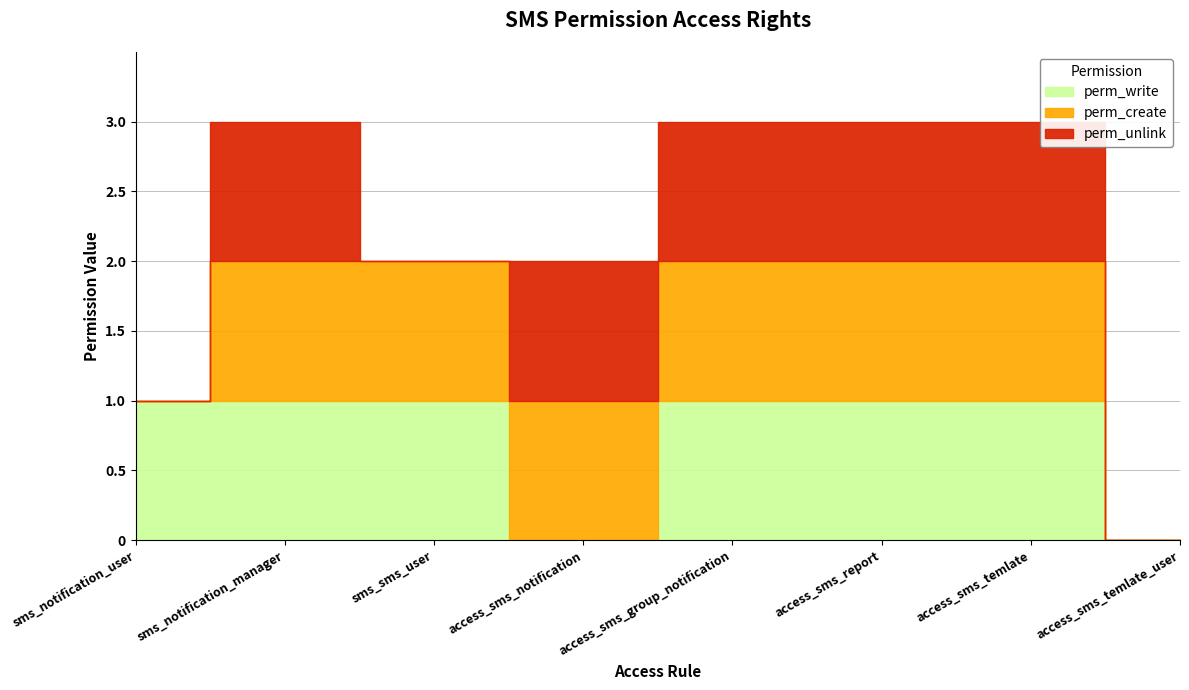

True or false: perm_write has more than 0 interior local peaks.

False